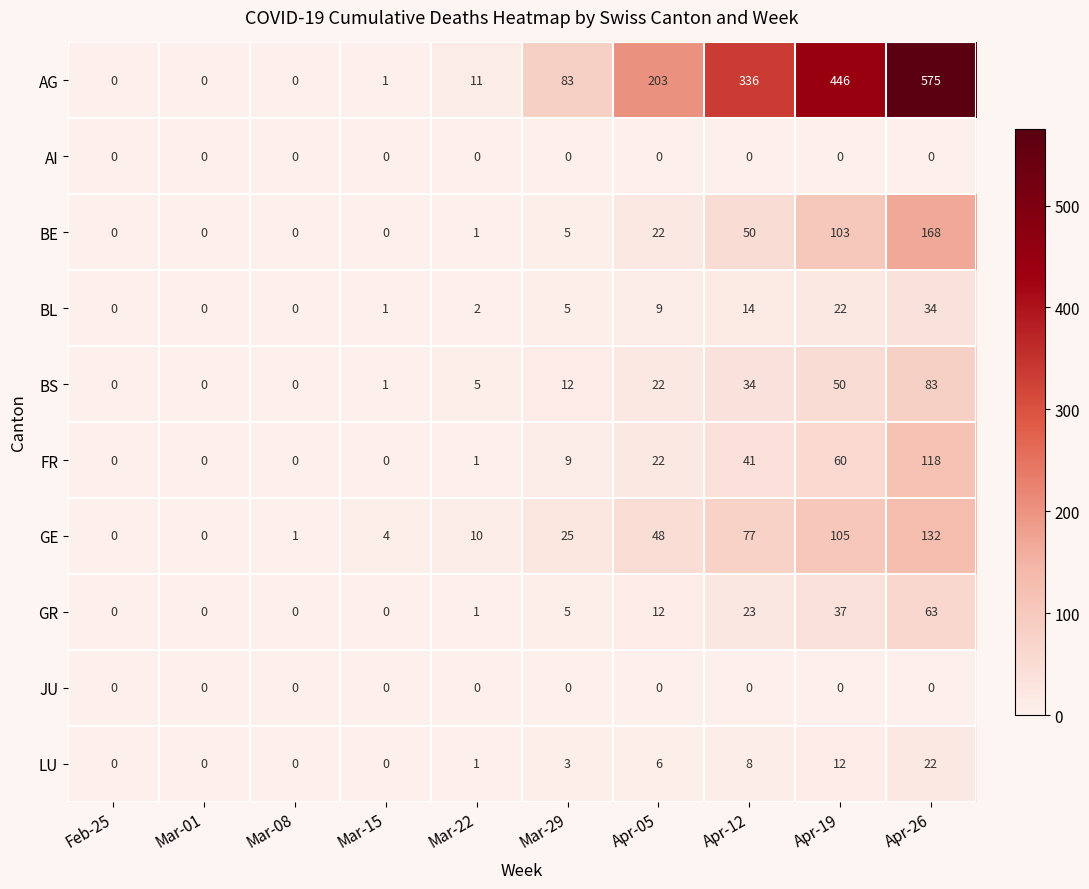

Which series changed the most between Mar-22 and Apr-19?

AG